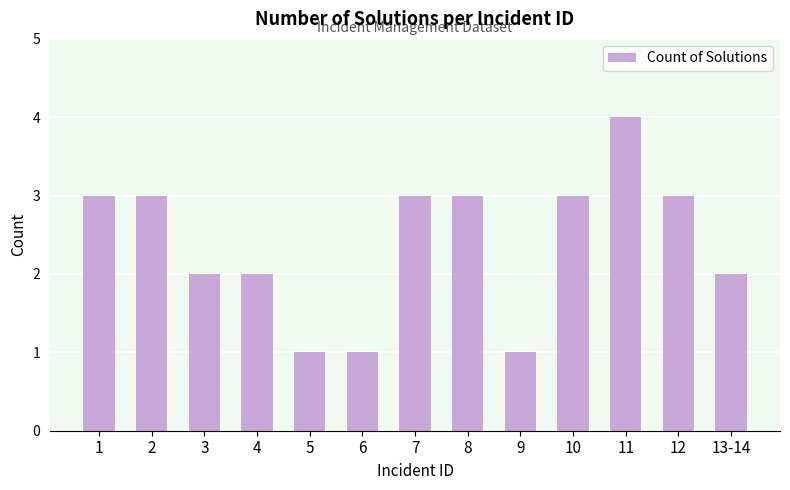

What is the approximate value at 7?

3